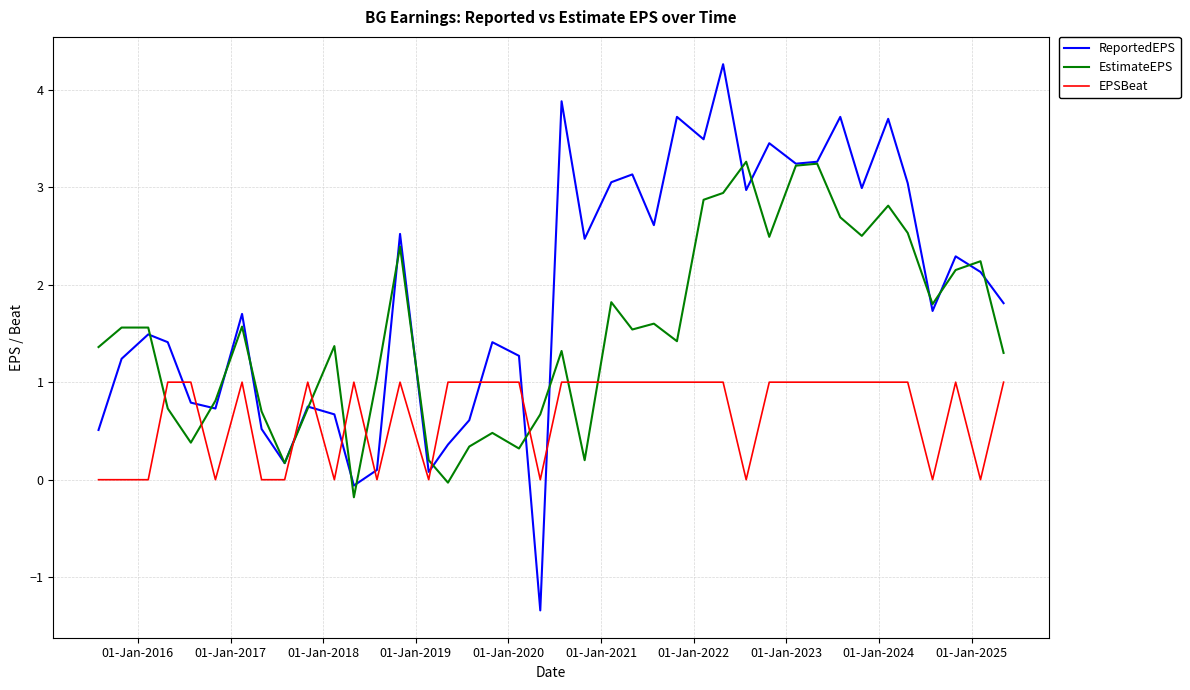

What is the highest value of the ReportedEPS series?

4.3